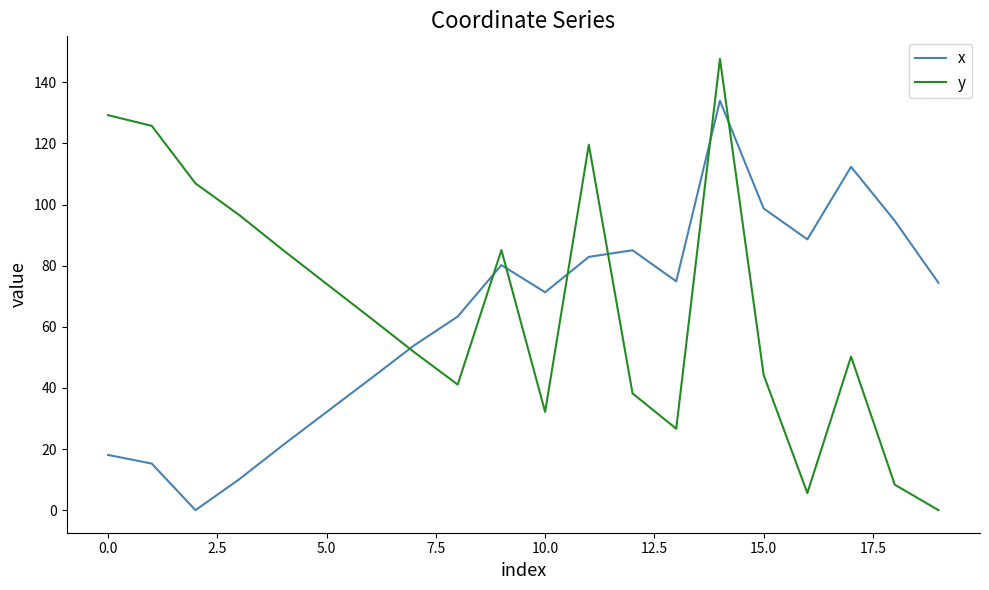

List the series in order of their overall mean, highest first.

y, x